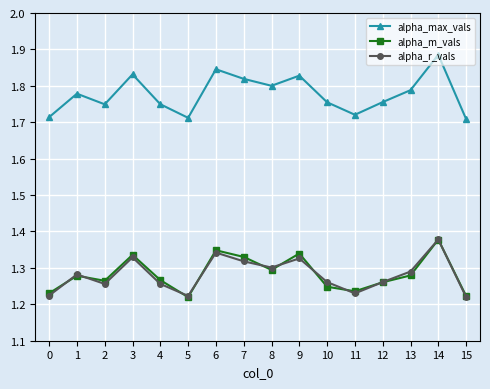

How many alpha_r_vals values are between 1 and 2?

16